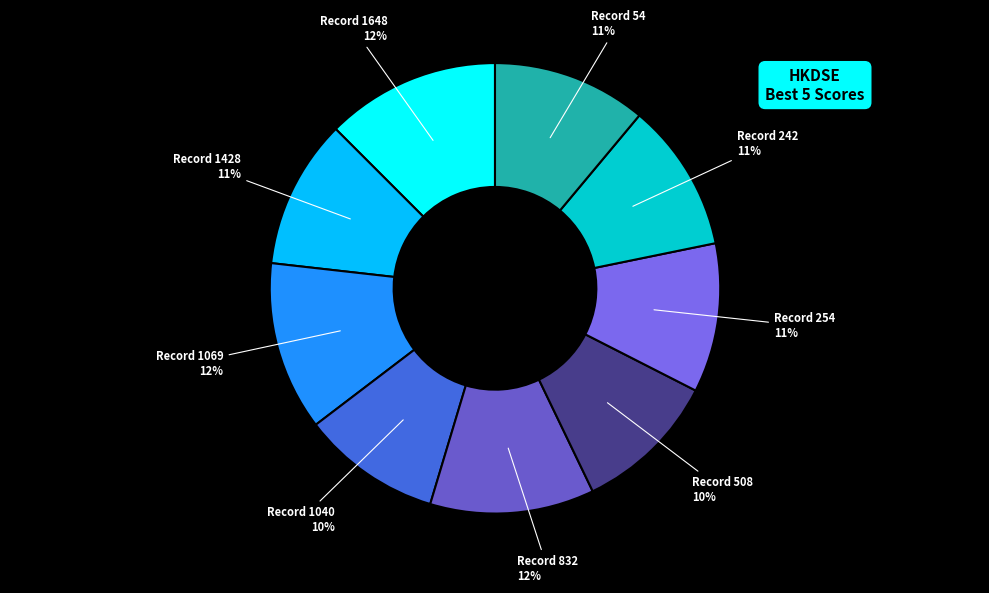

To the nearest percent, what is the average slice percentage?

11%